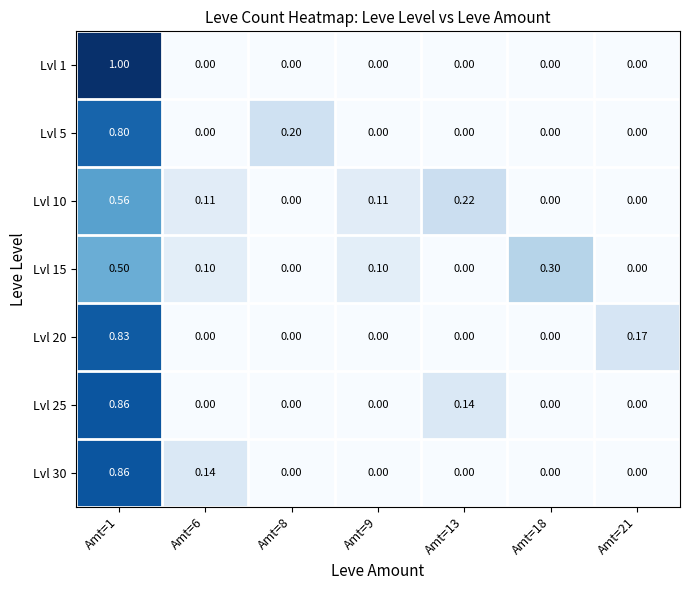

What is the maximum value shown in the chart?

1.0